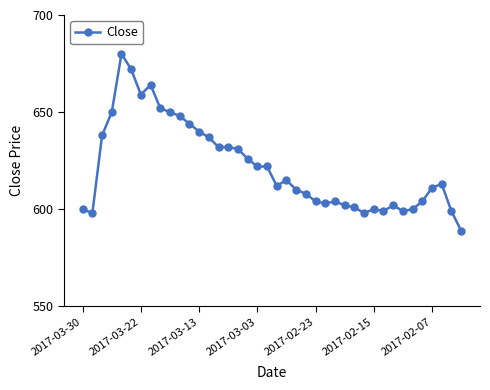

What is the smallest value displayed?

589